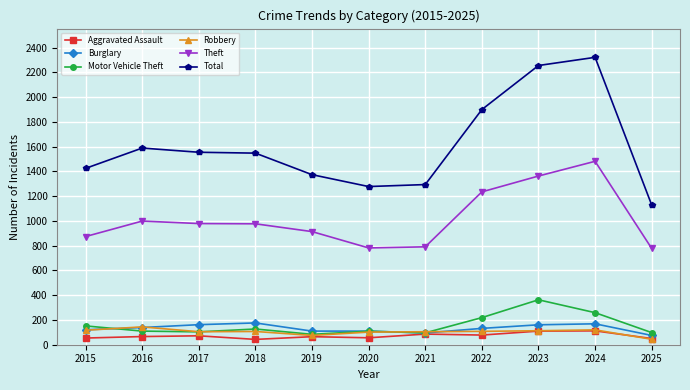

What is the sum of all Robbery values?

1140